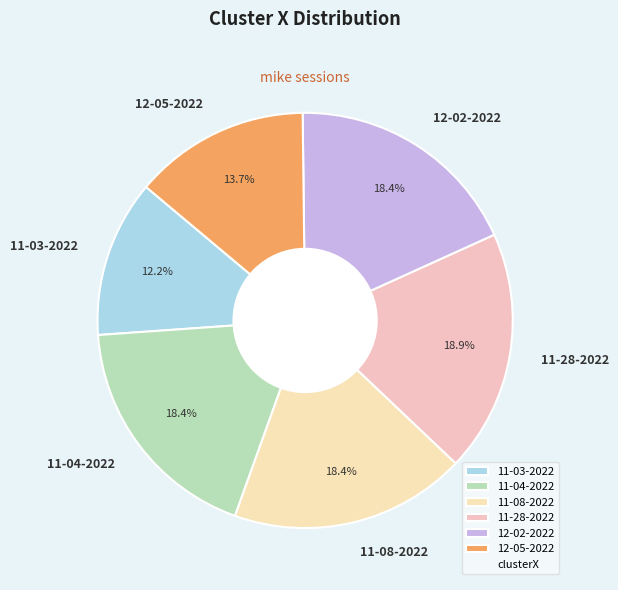

Which category has the smallest portion of the pie?

11-03-2022